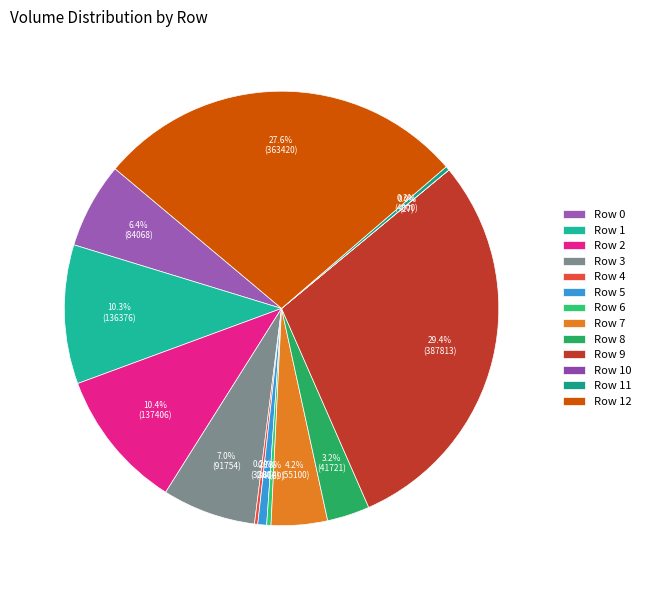

To the nearest percent, what is the difference between the largest and smallest slice percentages?

29%